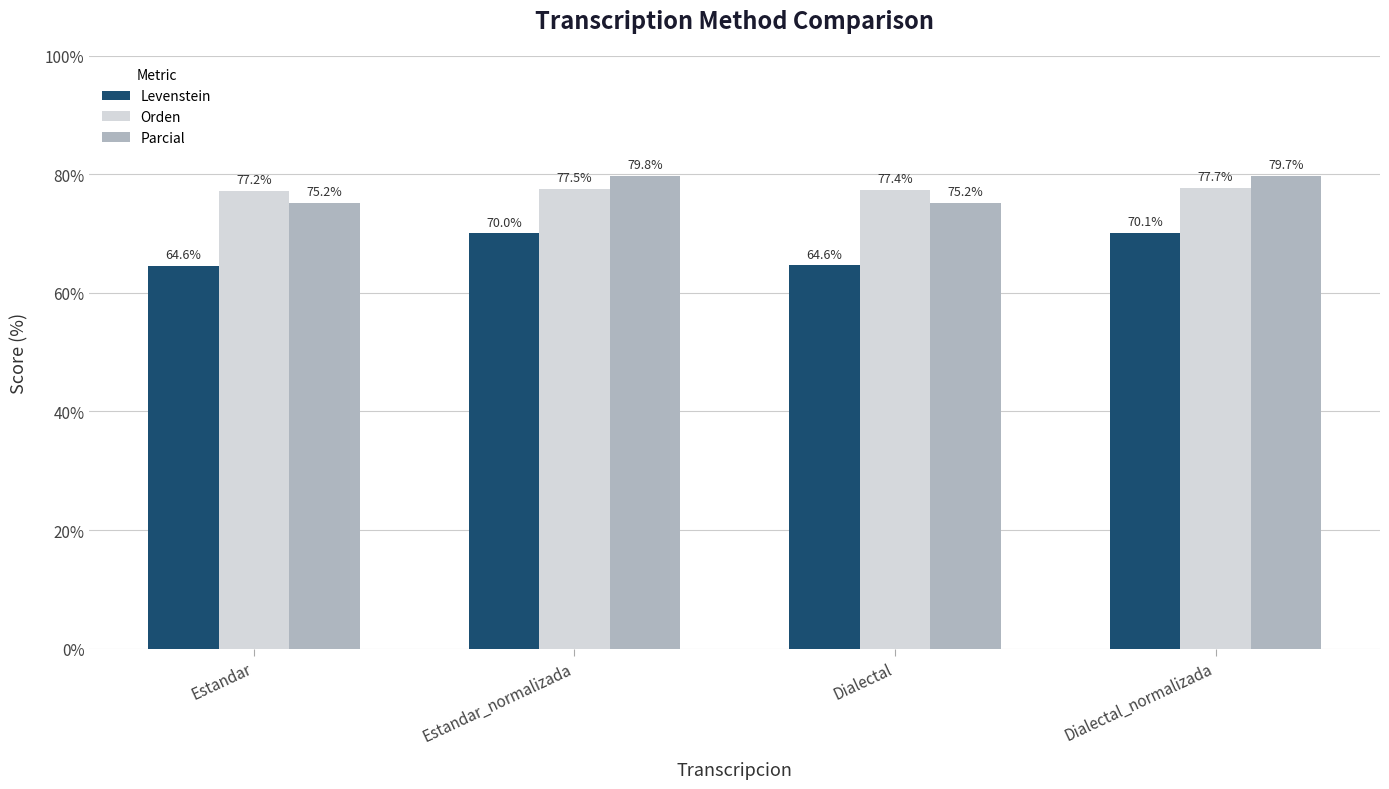

At which label does Parcial first exceed 79?

Estandar_normalizada